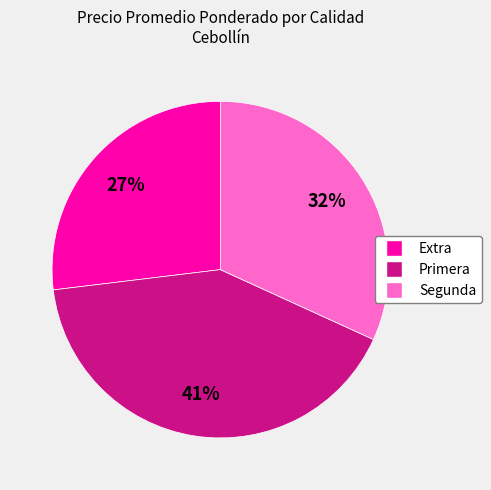

Do Extra and Primera together represent more than half of the pie?

Yes